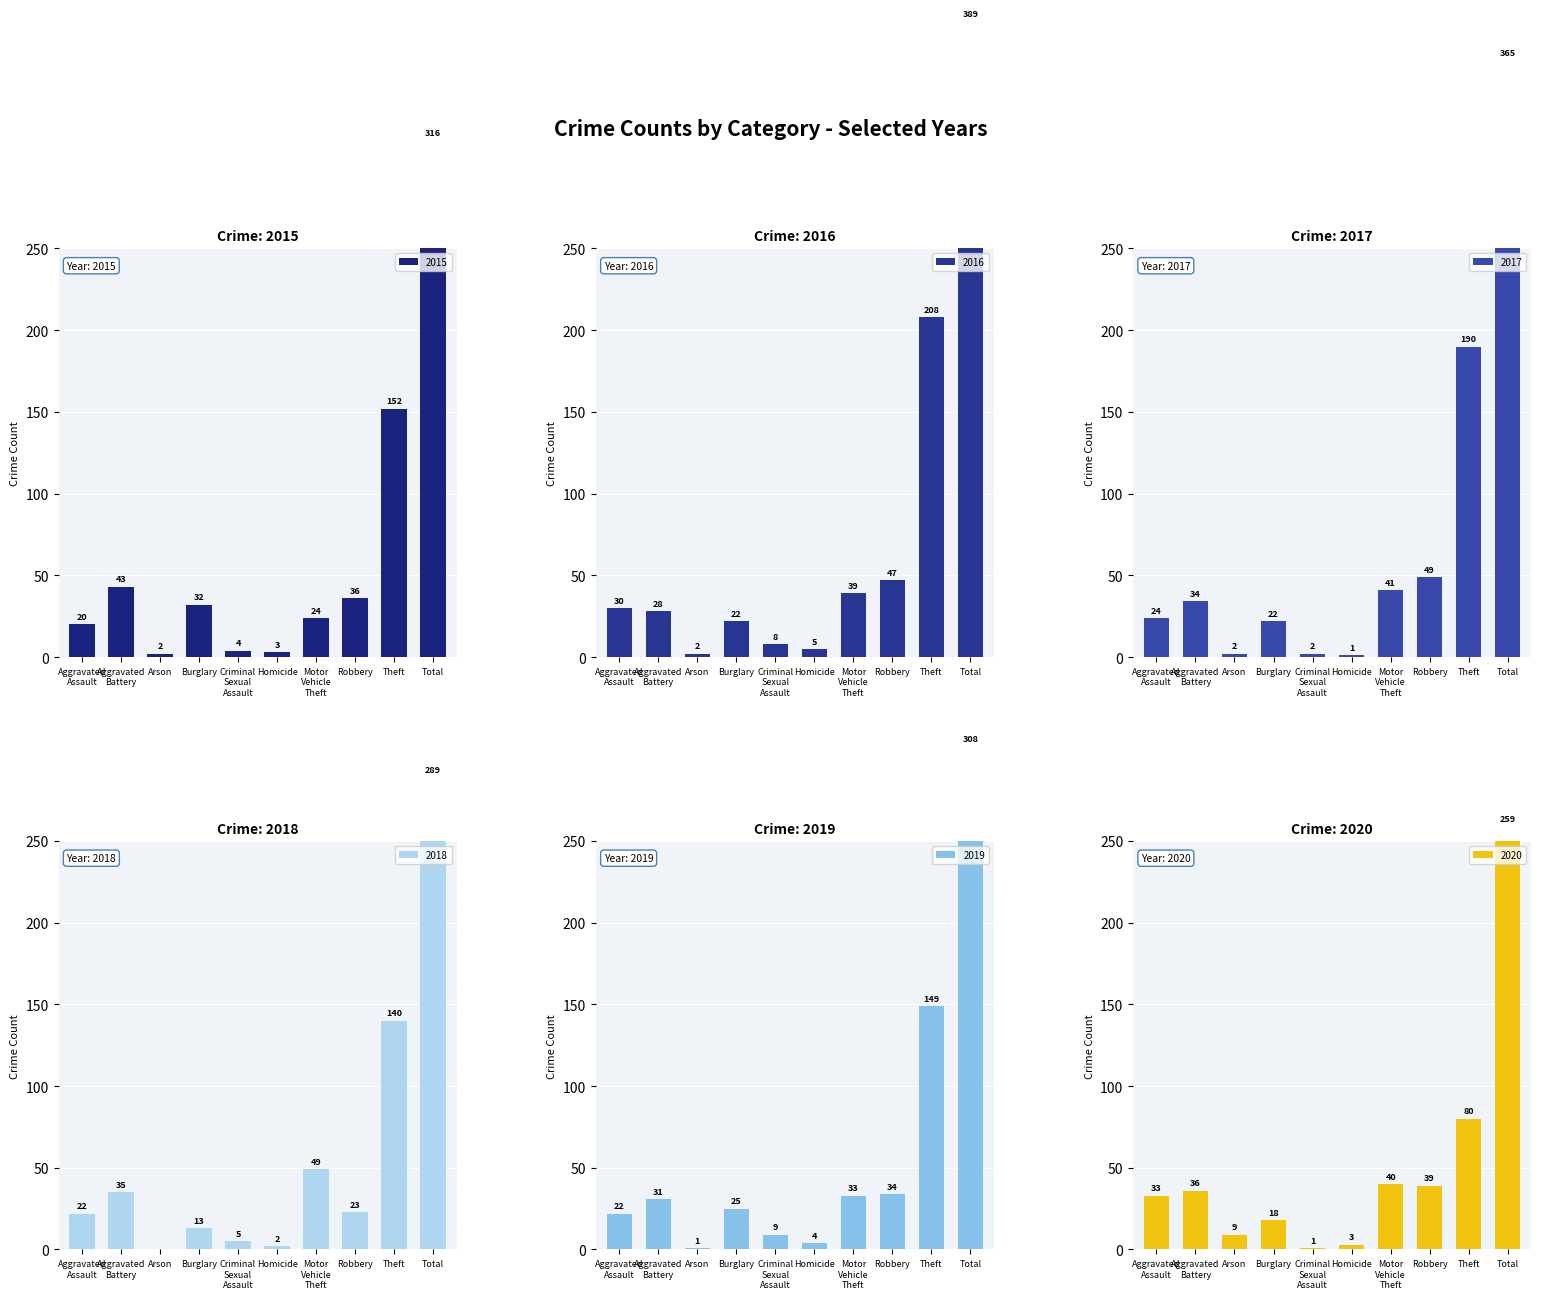

What are all the series names shown in the legend?

2015, 2016, 2017, 2018, 2019, 2020